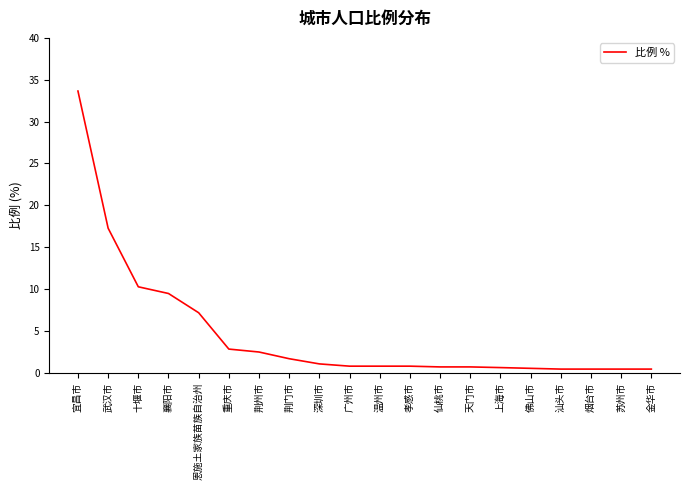

What is the difference between the maximum and minimum values?

33.2